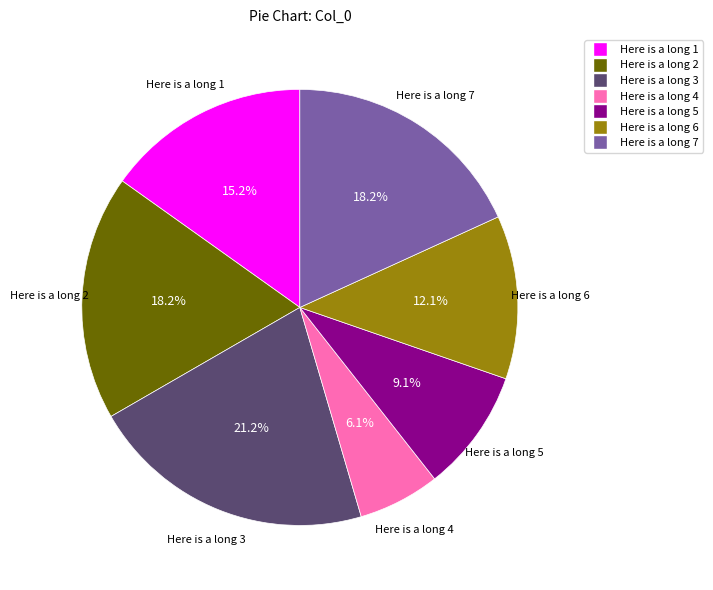

Is Here is a long 4 the majority of the pie?

No